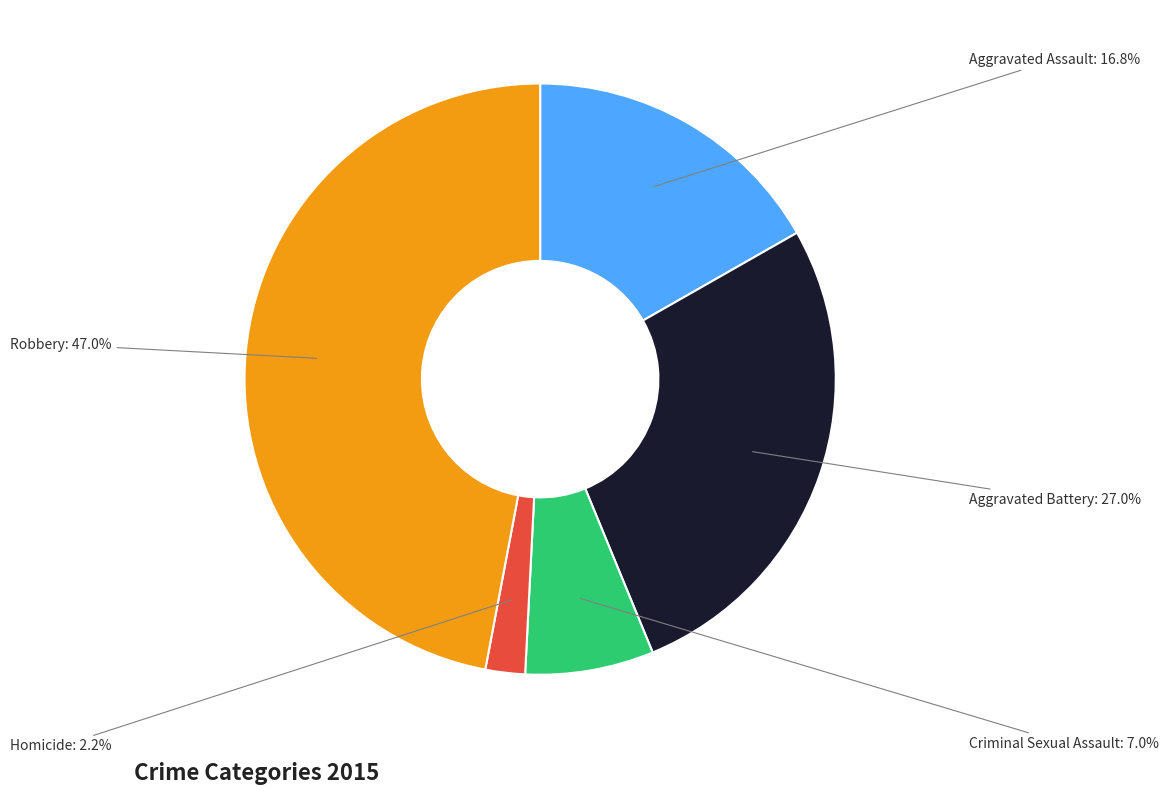

Does any single category account for the majority?

No